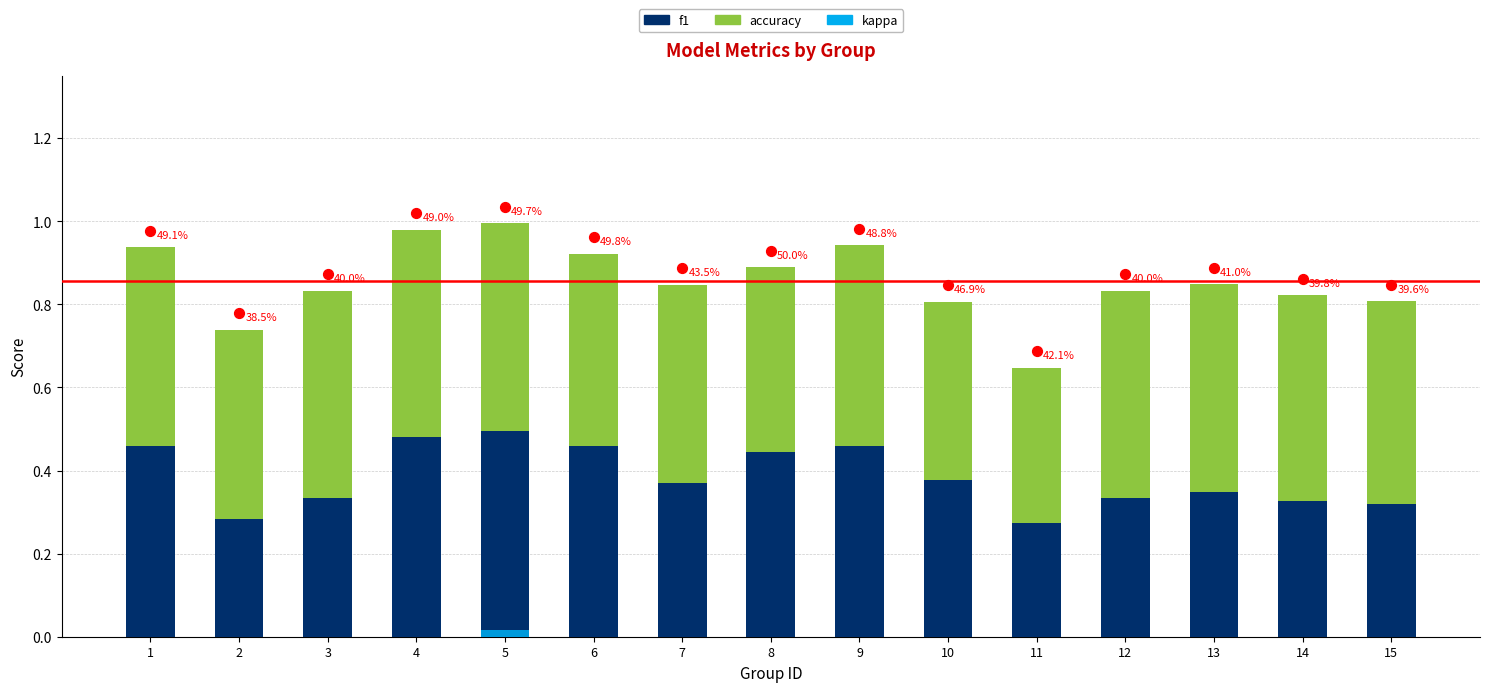

Which series has the largest total across all categories?

accuracy